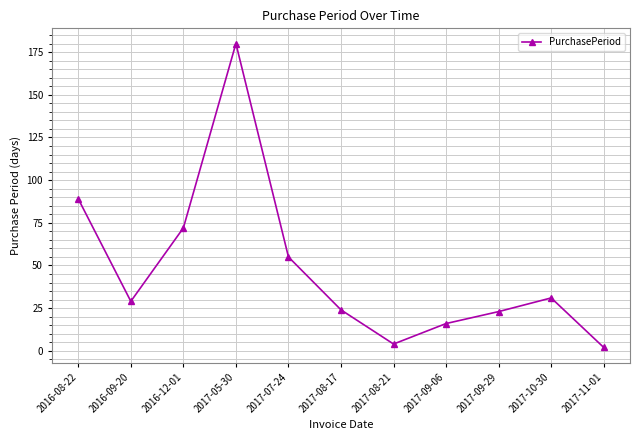

How many data points are less than 29?

5